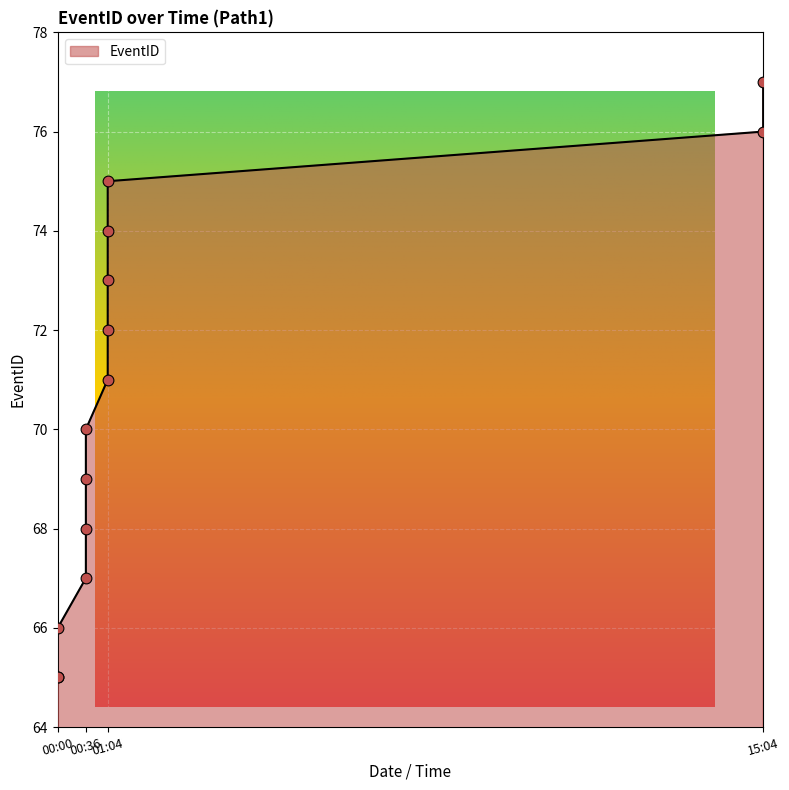

What is the change in value from 00:00 to 15:04?

+10